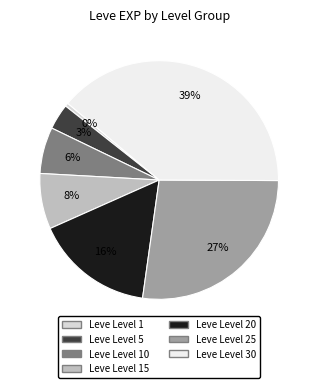

Rank the categories by value from highest to lowest.

Leve Level 30, Leve Level 25, Leve Level 20, Leve Level 15, Leve Level 10, Leve Level 5, Leve Level 1